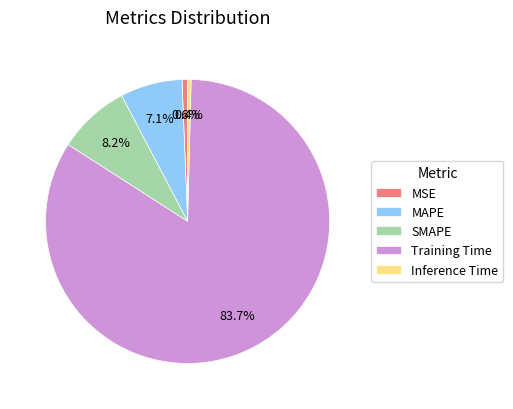

To the nearest percent, what portion does MSE represent?

1%